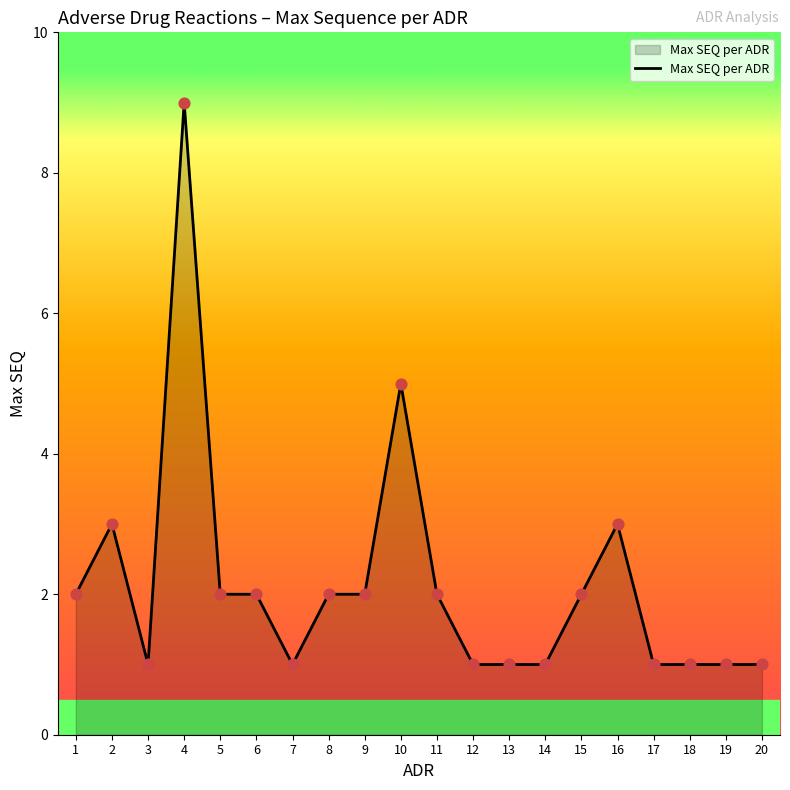

Approximately how many times larger is the value at 19 compared to 3?

1.0